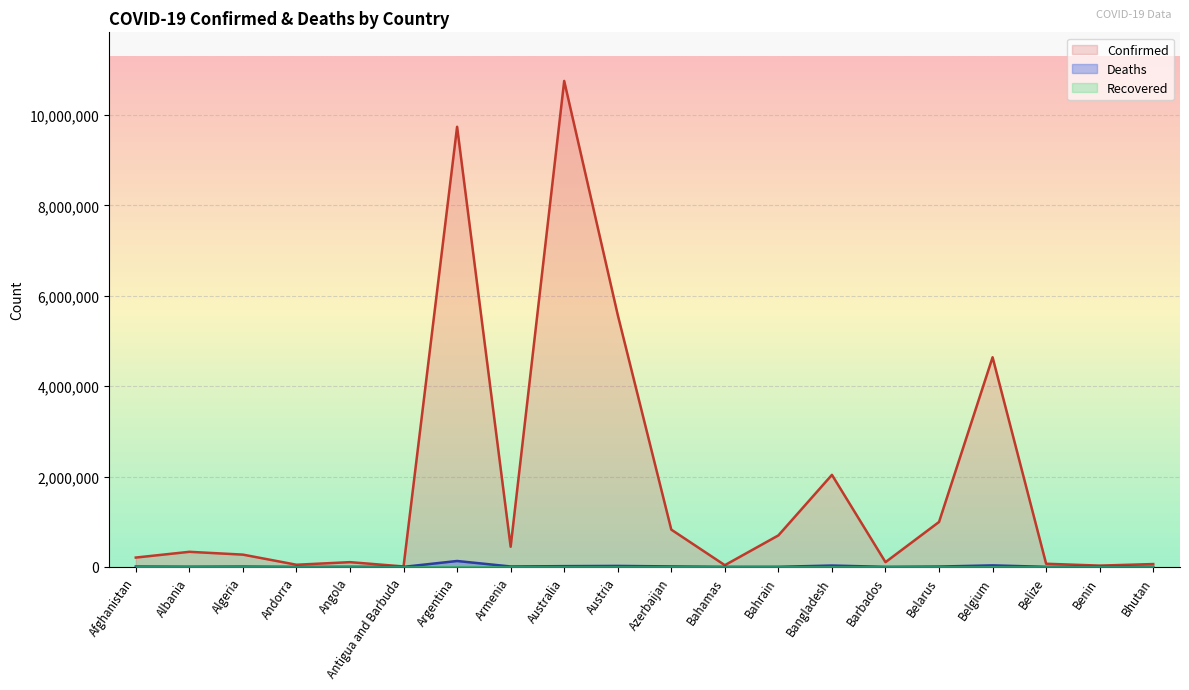

Rank the categories by Confirmed value from highest to lowest.

Australia, Argentina, Austria, Belgium, Bangladesh, Belarus, Azerbaijan, Bahrain, Armenia, Albania, Algeria, Afghanistan, Angola, Barbados, Belize, Bhutan, Andorra, Bahamas, Benin, Antigua and Barbuda